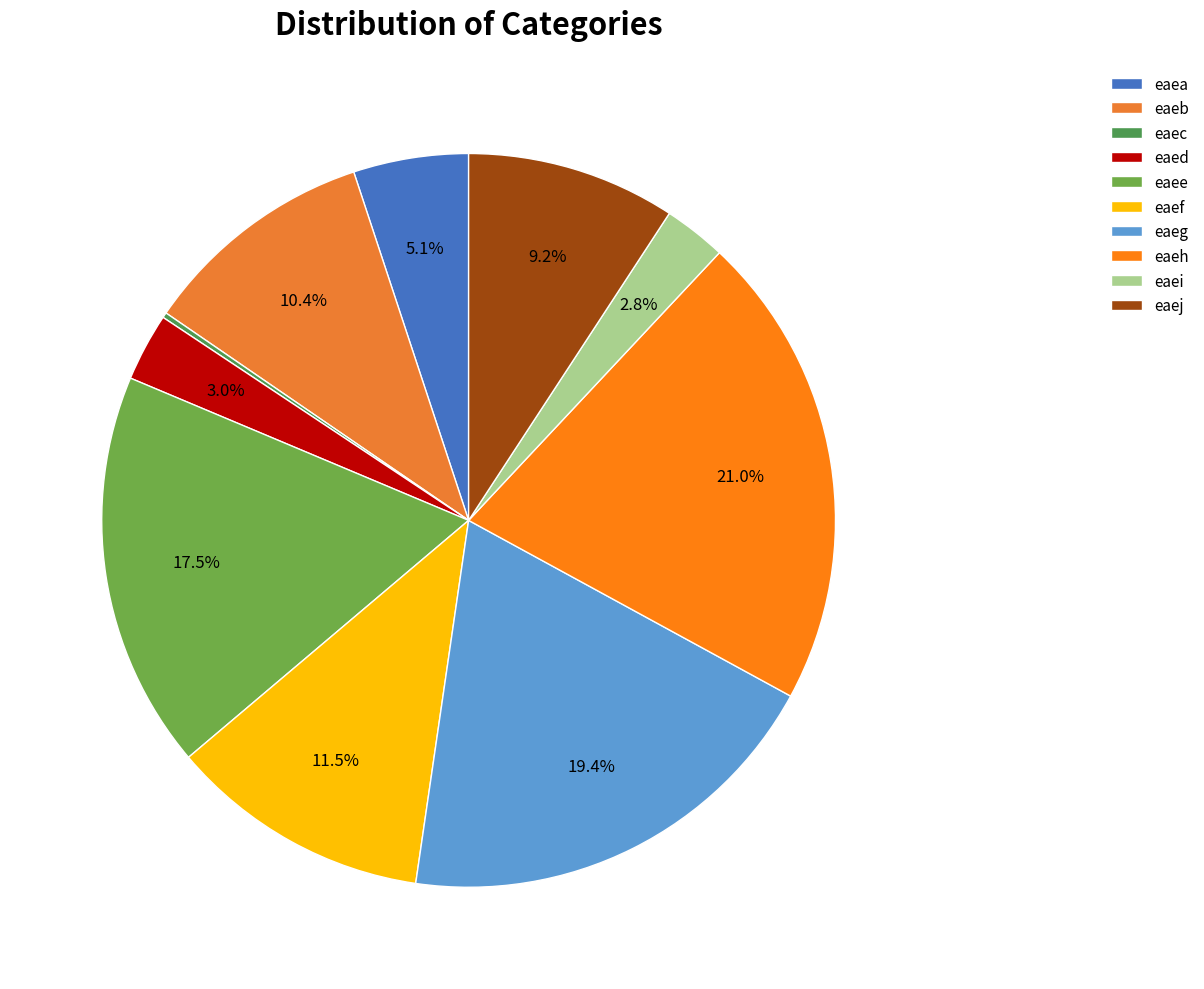

To the nearest percent, what is the difference between the largest and smallest slice percentages?

21%